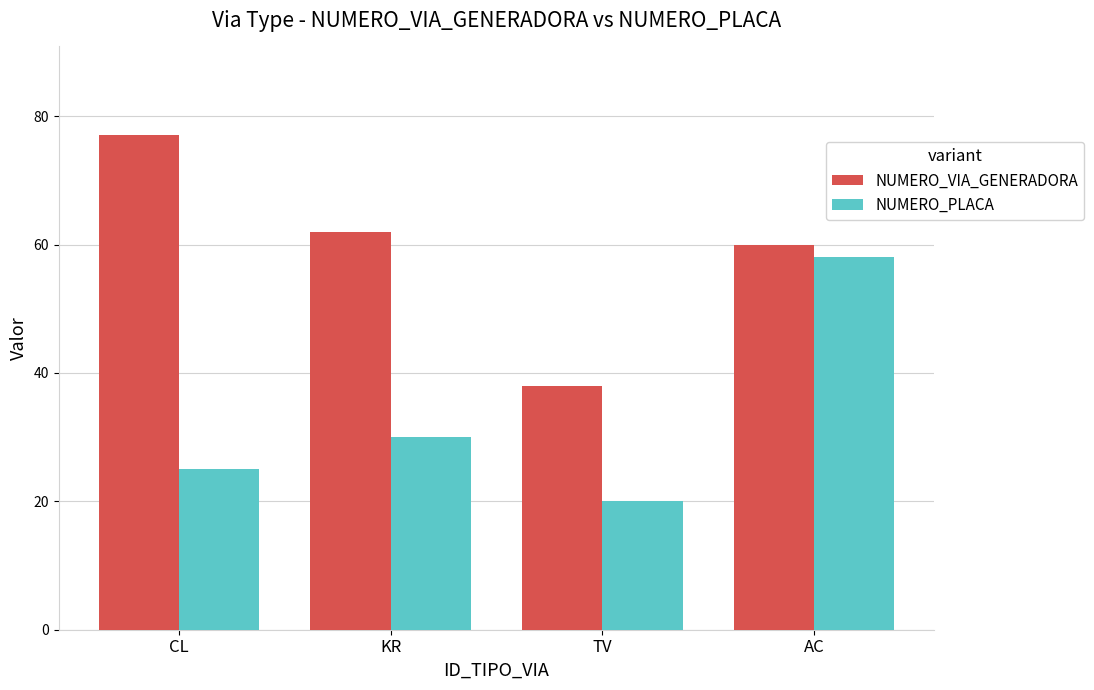

Reading left to right, list all the values displayed in this chart.

NUMERO_VIA_GENERADORA: 77	62	38	60
NUMERO_PLACA: 25	30	20	58